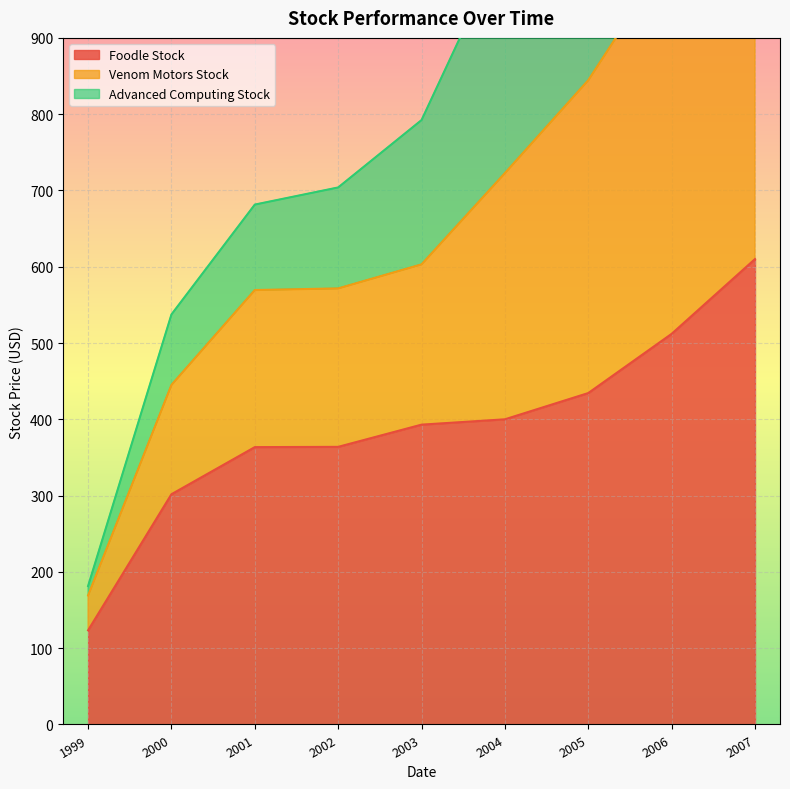

Which category has the highest value in the Foodle Stock series?

2007